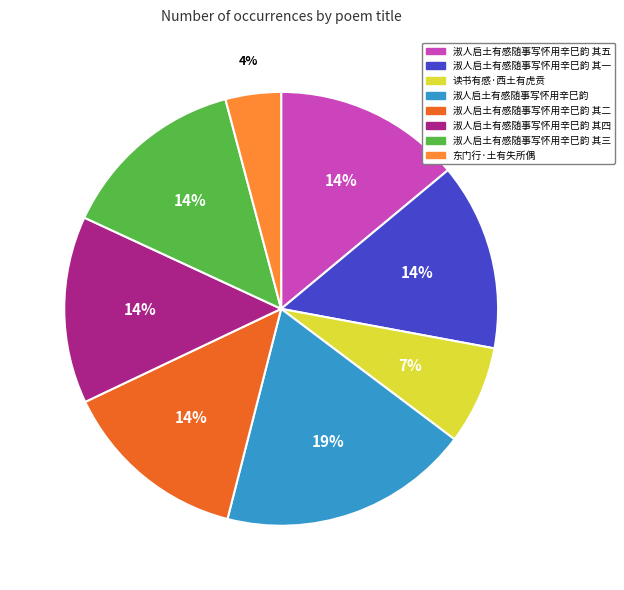

Is there any slice that represents more than half of the pie?

No